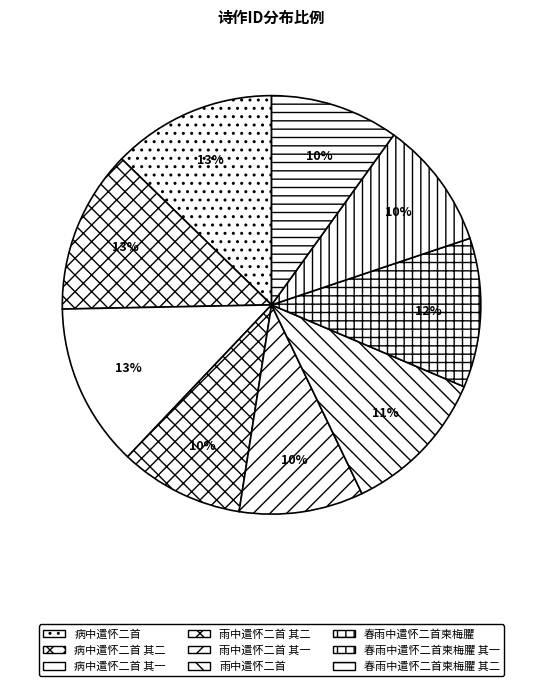

To the nearest percent, what is the difference between the 病中遣怀二首 其二 and 春雨中遣怀二首柬梅臞 slice percentages?

1%